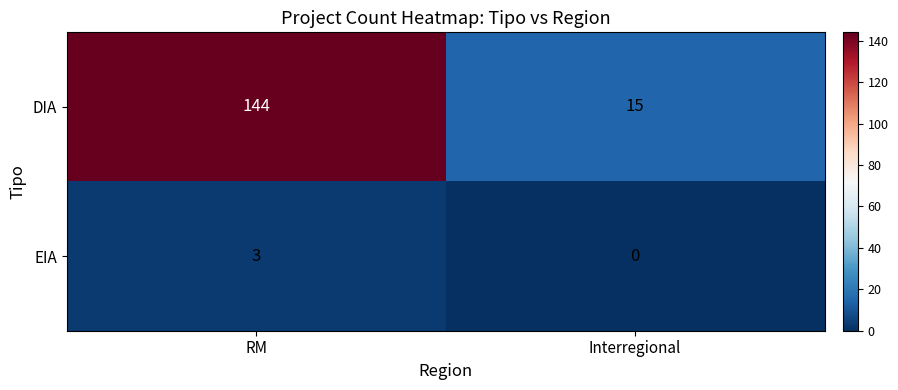

What is the sum of all DIA values?

159